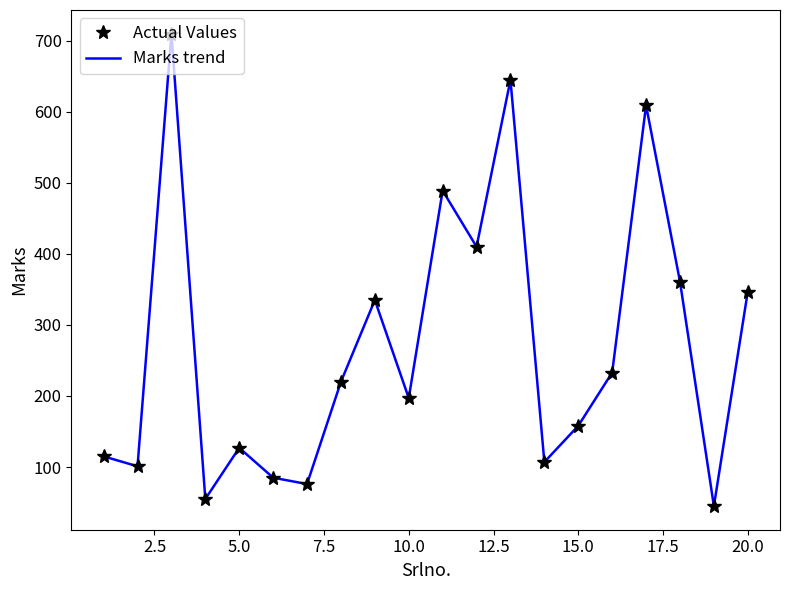

Reading right to left, extract all data points from this chart.

Marks (line): 347	45	361	609	233	158	107	645	410	489	197	335	220	76	85	127	55	710	101	115
Marks (values): 347	45	361	609	233	158	107	645	410	489	197	335	220	76	85	127	55	710	101	115